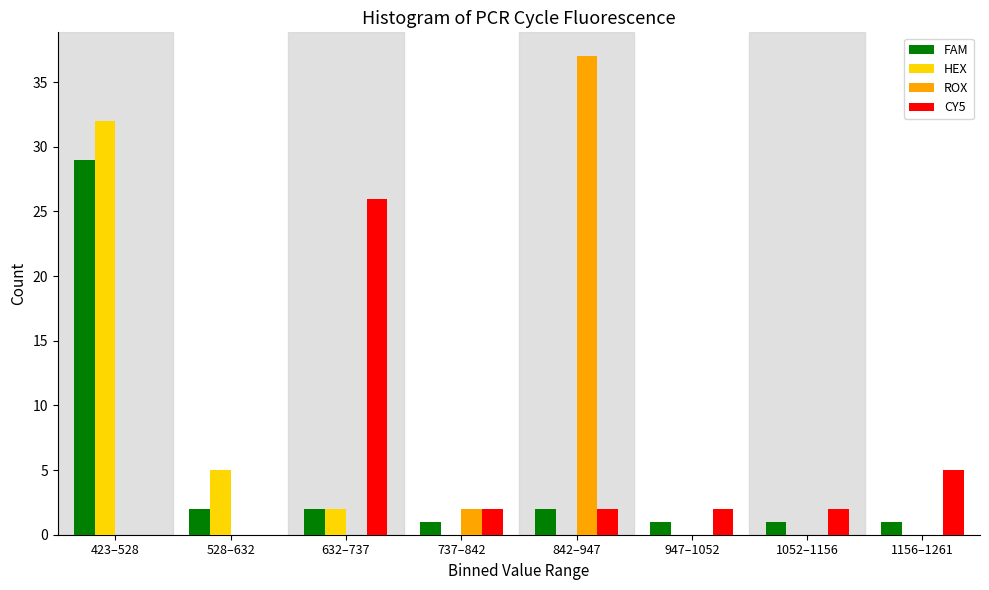

Where is HEX nearest to the value 16?

528–632